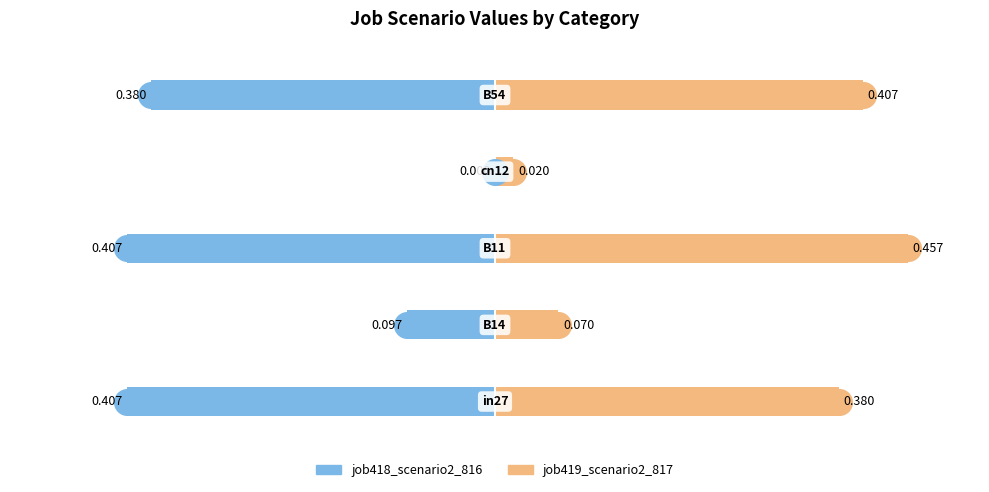

Which series contains the lowest Y value?

job418_scenario2_816